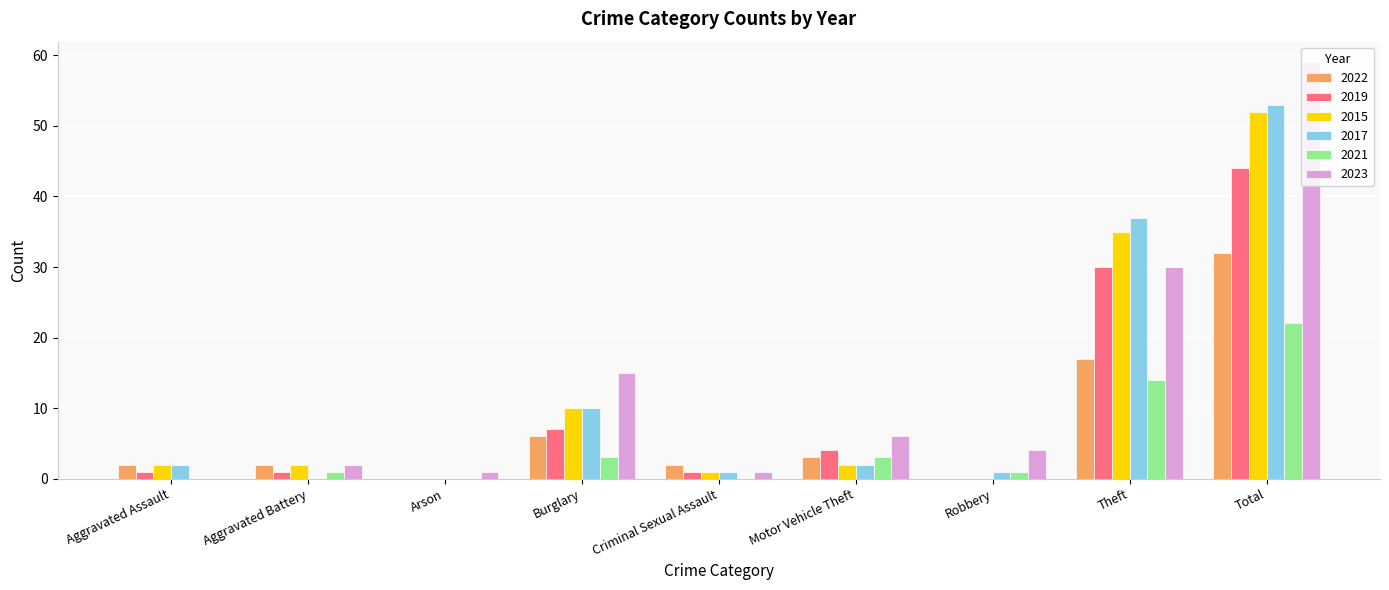

What are all the series names shown in the legend?

2022, 2019, 2015, 2017, 2021, 2023